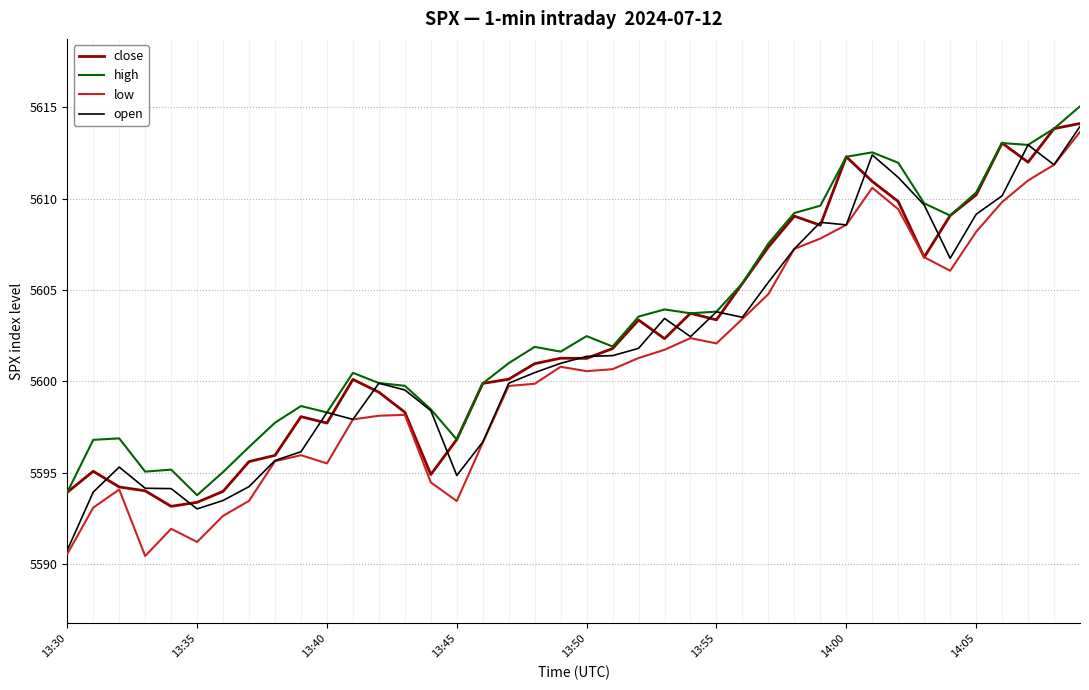

True or false: close has more than 0 points higher than both neighbors.

True